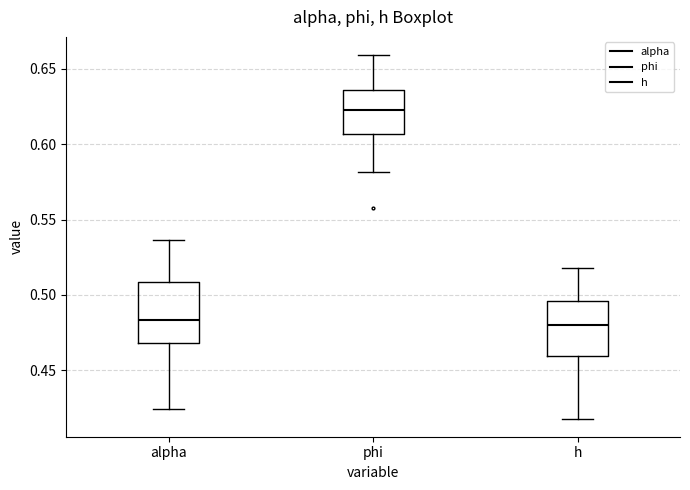

Where is the upper edge of the box for phi on the y-axis? The values are not printed on the chart, so give them approximately, as read against the axis.

0.635